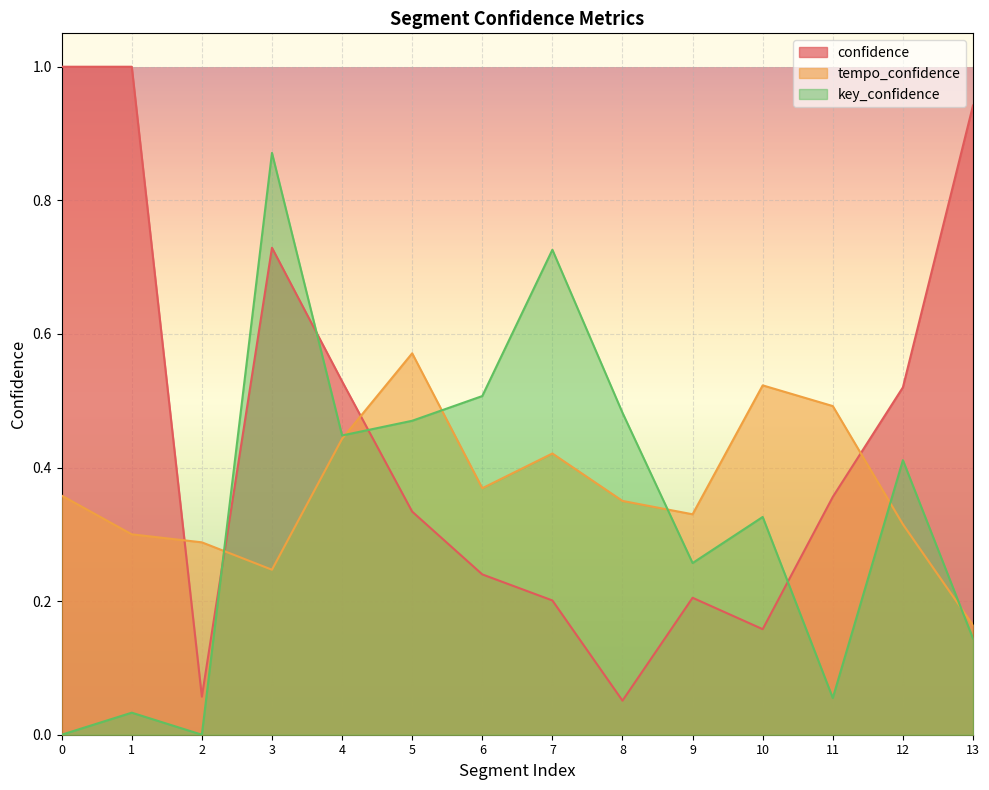

Count the number of data series in this chart.

3